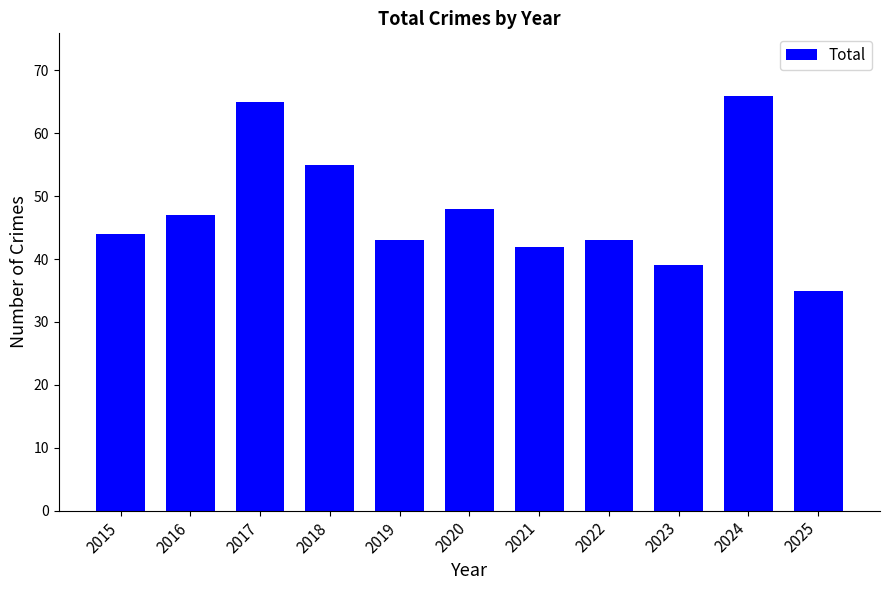

What is the minimum value shown in the chart?

35